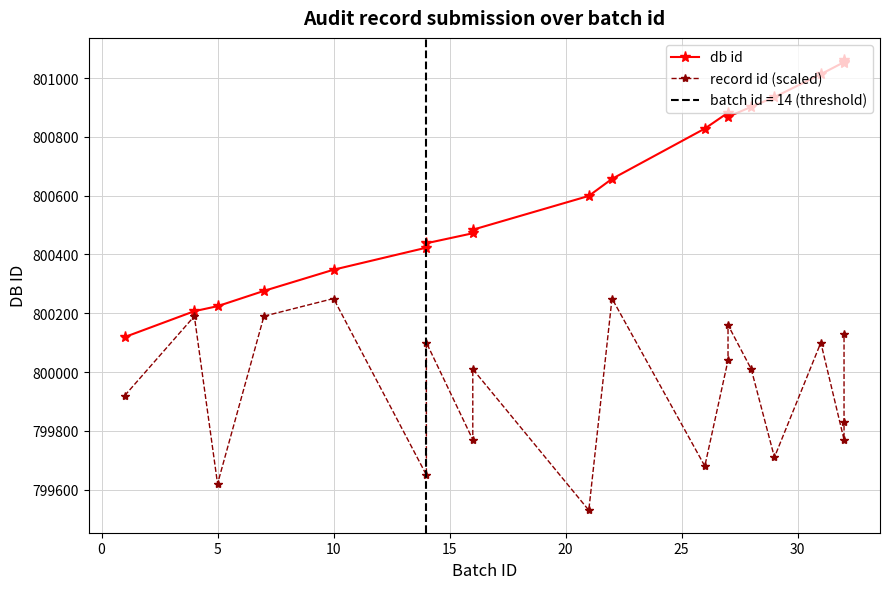

How many lines are shown in the chart?

2